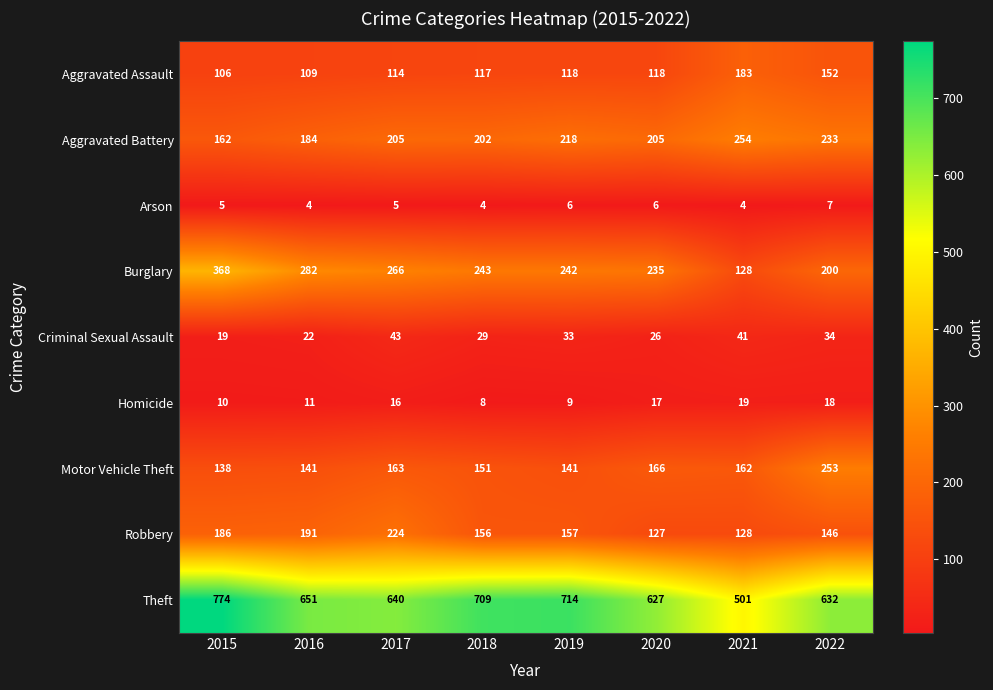

What is the spread (max minus min) of values at 2015?

769